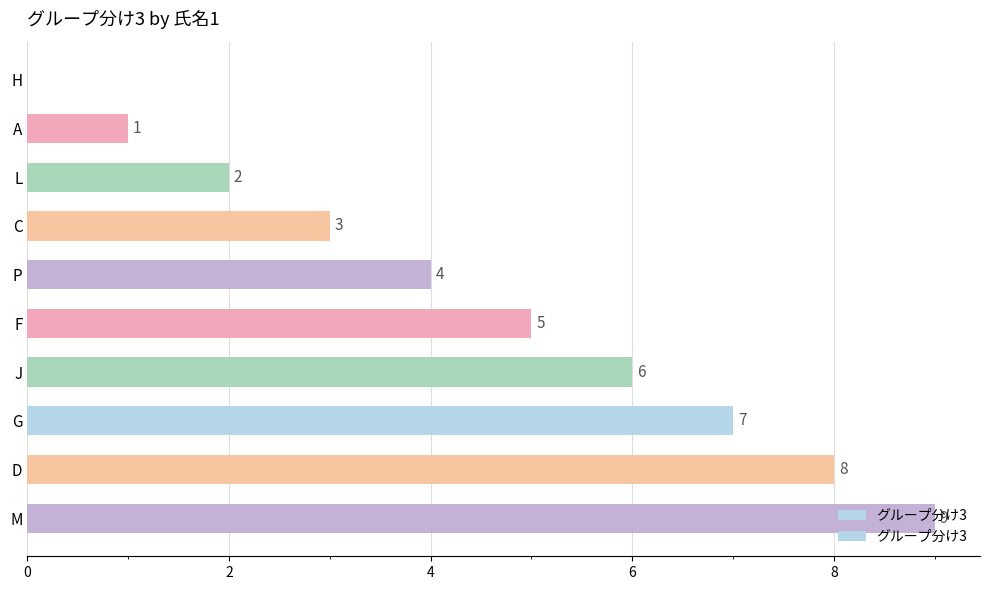

What is the change in value from H to C?

+3